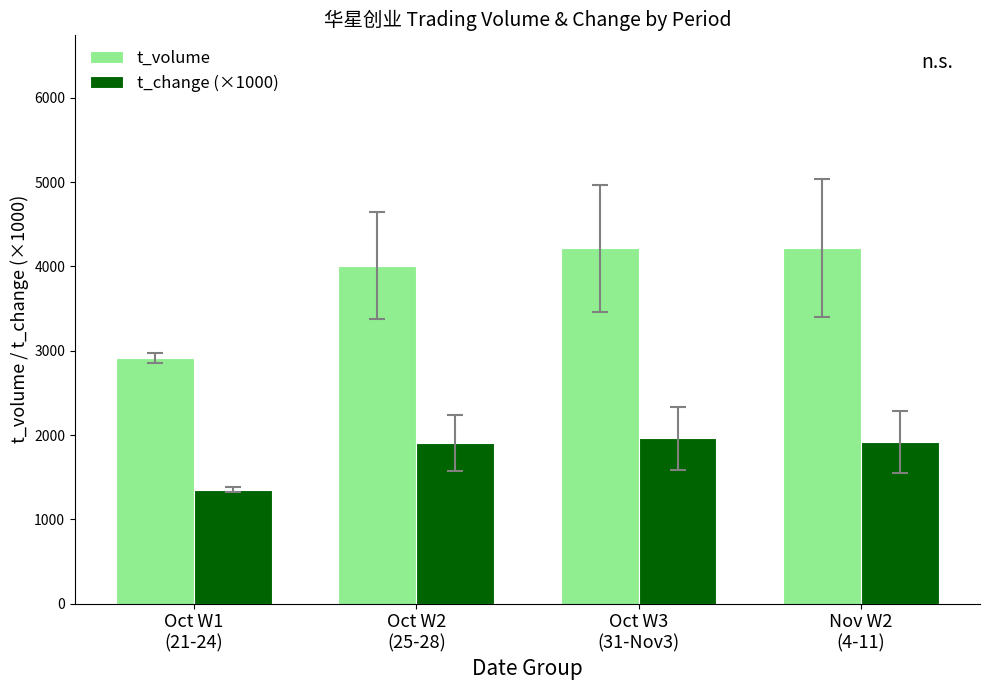

What are all the series names shown in the legend?

t_volume, t_change (×1000)